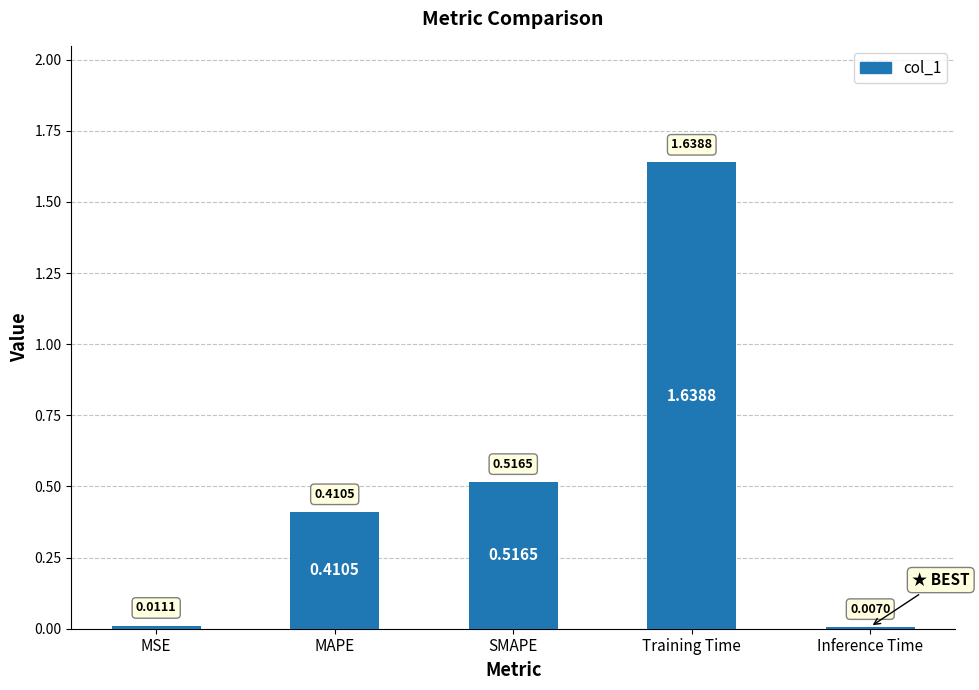

What is the change in value from MSE to Training Time?

+1.6